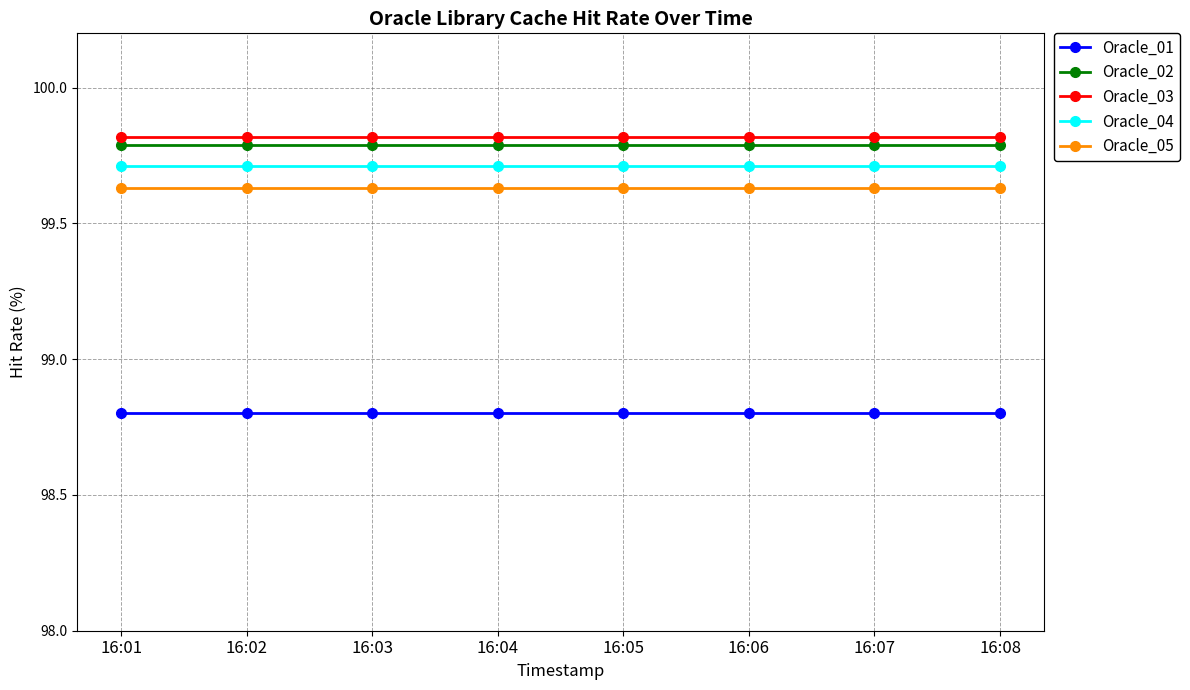

True or false: Oracle_02 has a value of 99.8 at 16:01.

True